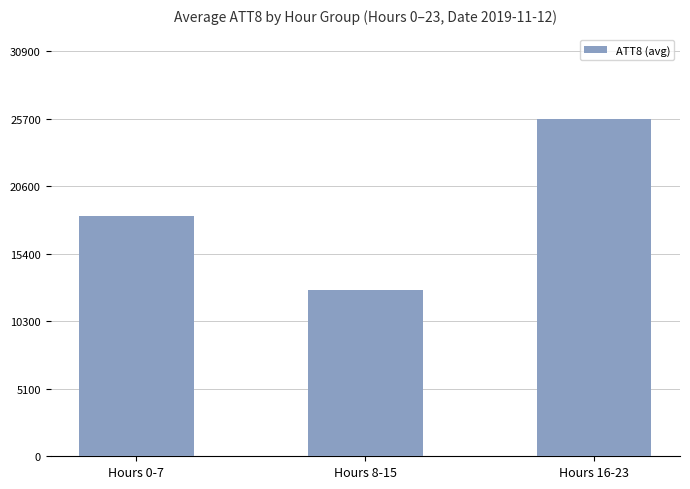

What is the value of the 1st bar from the left?

18325.0